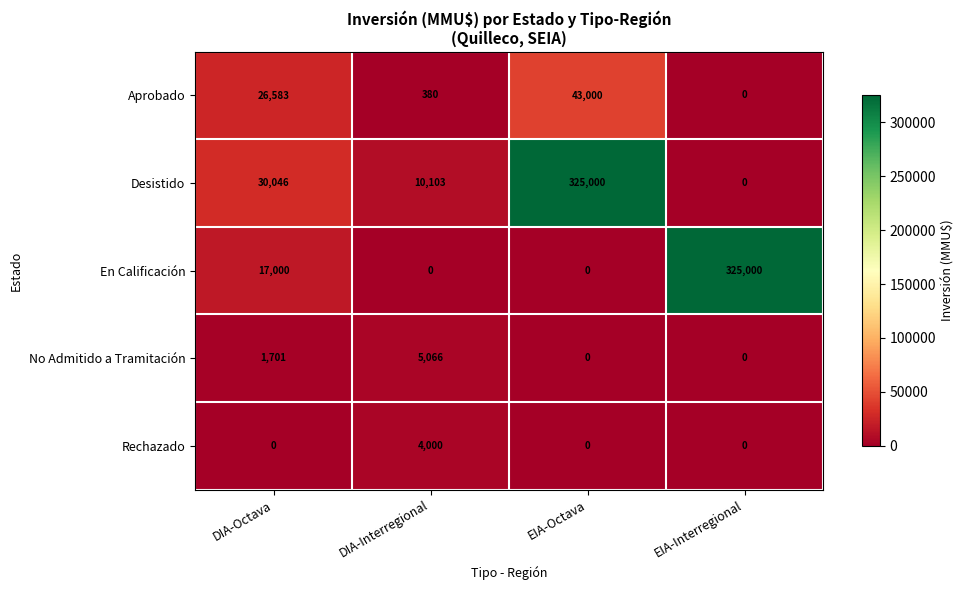

What is the difference between the highest and lowest values at EIA-Interregional?

325000